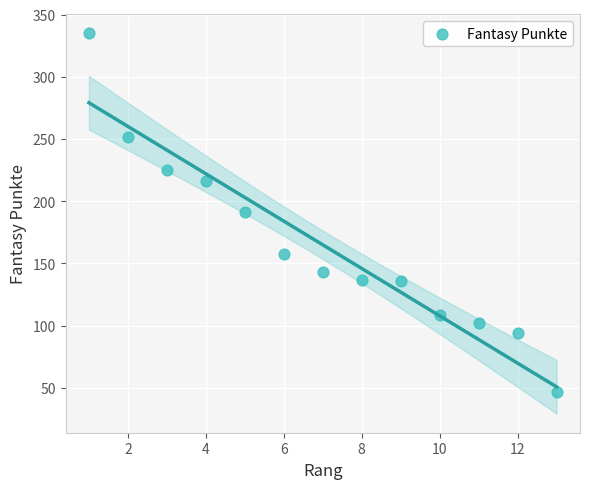

What is the range of Y values (max minus min)?

288